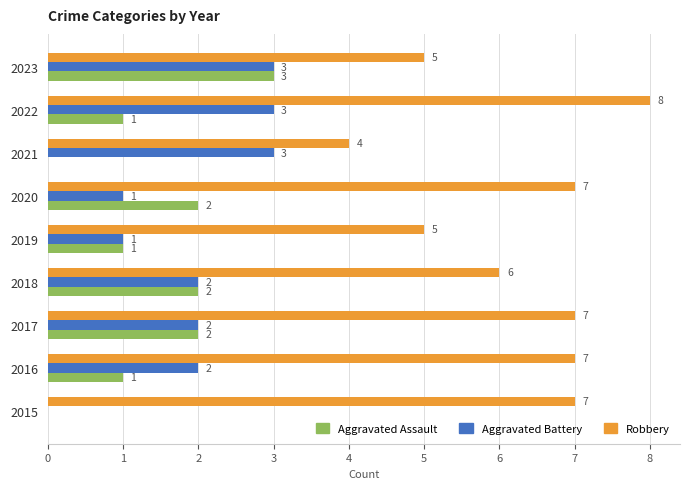

True or false: Aggravated Assault has a value of 1 at 2022.

True